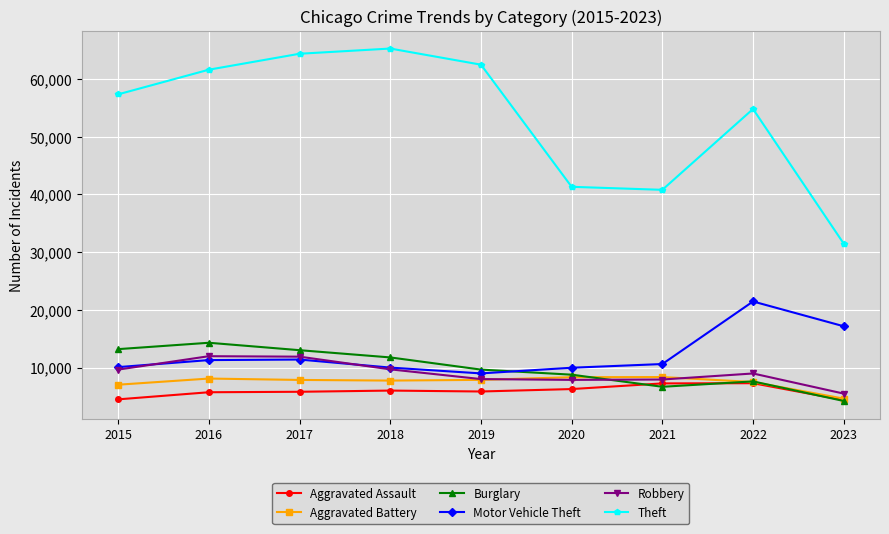

True or false: Burglary has more than 0 points higher than both neighbors.

True